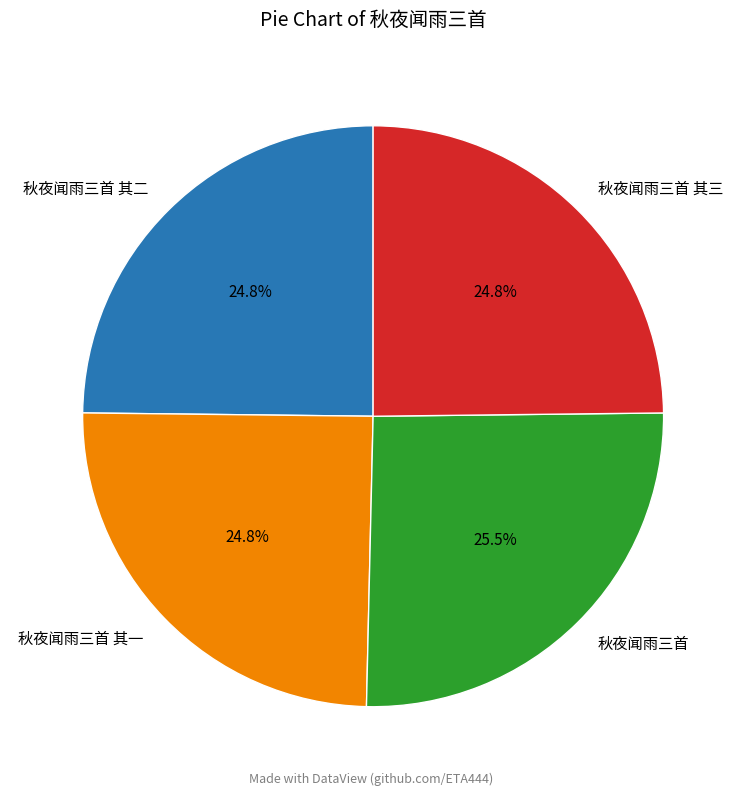

Is there any slice that represents more than half of the pie?

No